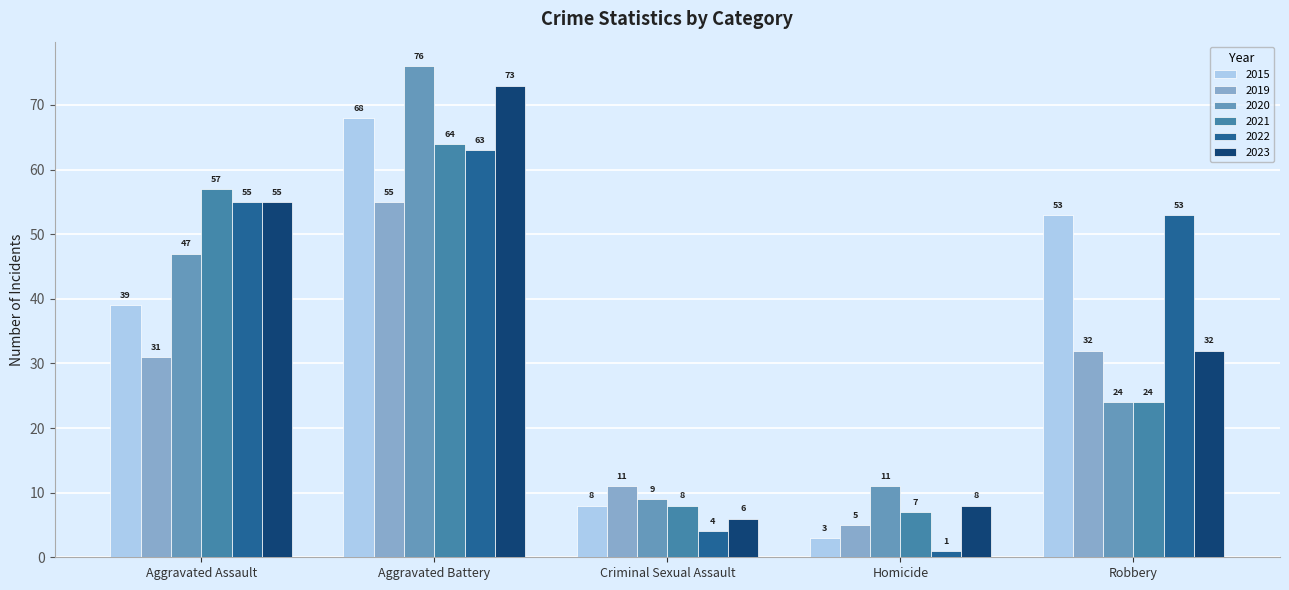

Which series changed the most between Aggravated Assault and Criminal Sexual Assault?

2022